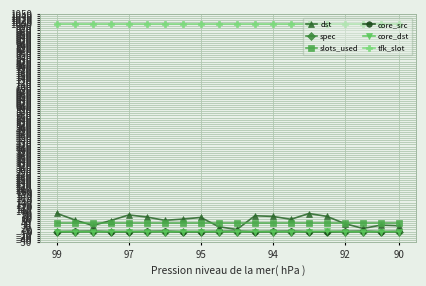

Which series has the largest total across all categories?

tfk_slot